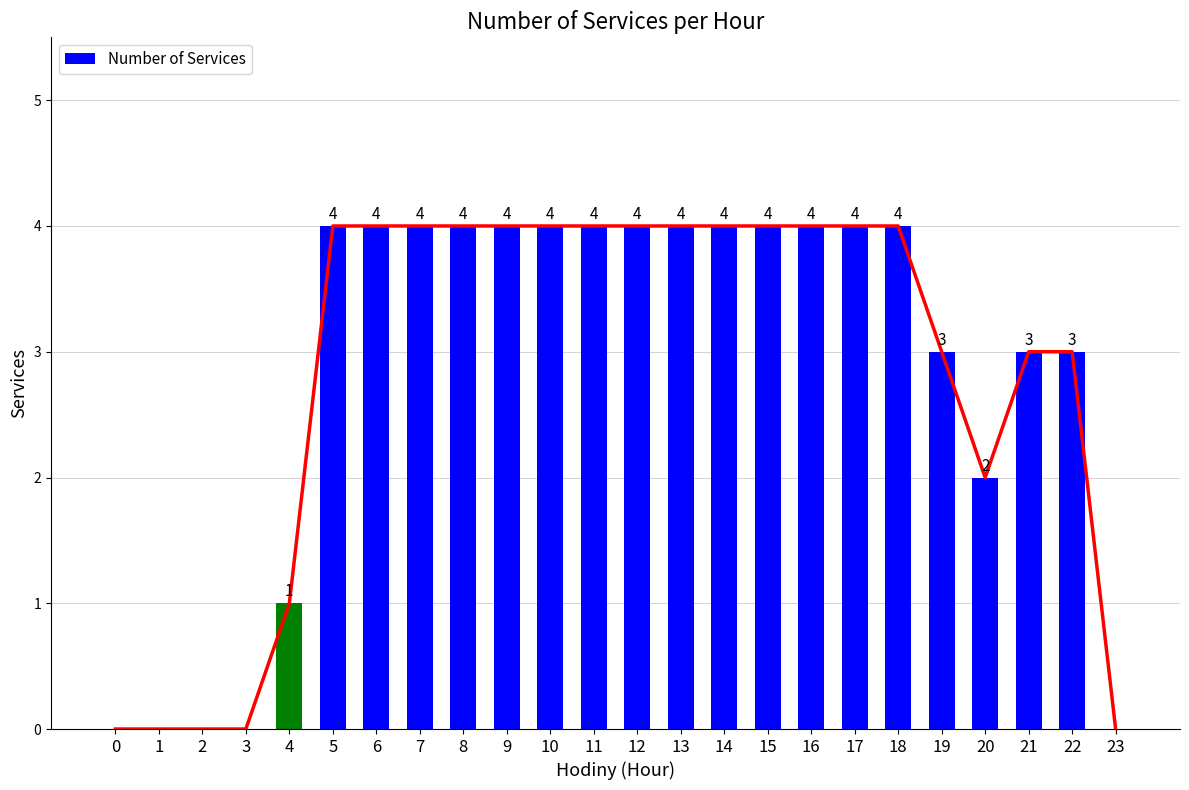

Reading left to right, list all the values displayed in this chart.

0	0	0	0	1	4	4	4	4	4	4	4	4	4	4	4	4	4	4	3	2	3	3	0